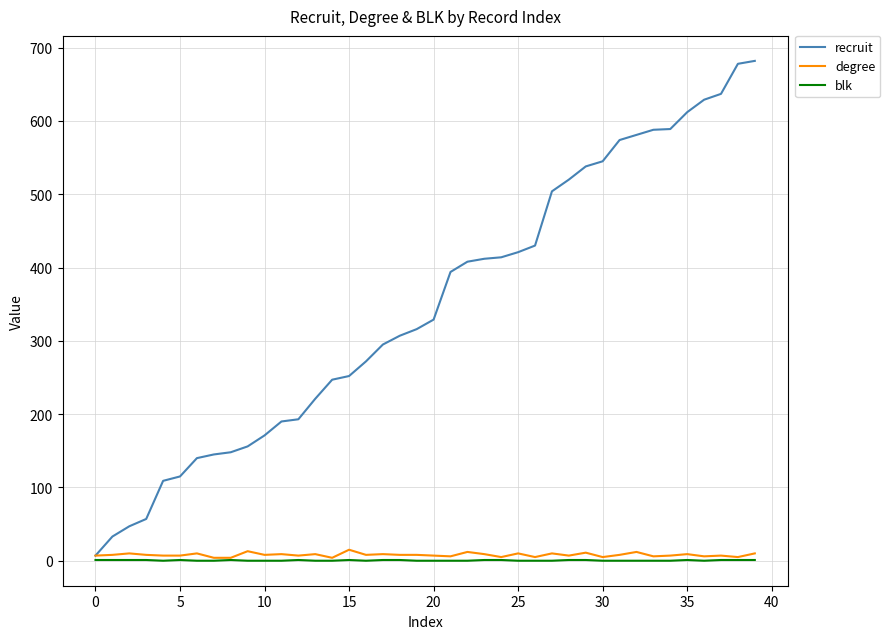

Which series has the largest total across all categories?

recruit